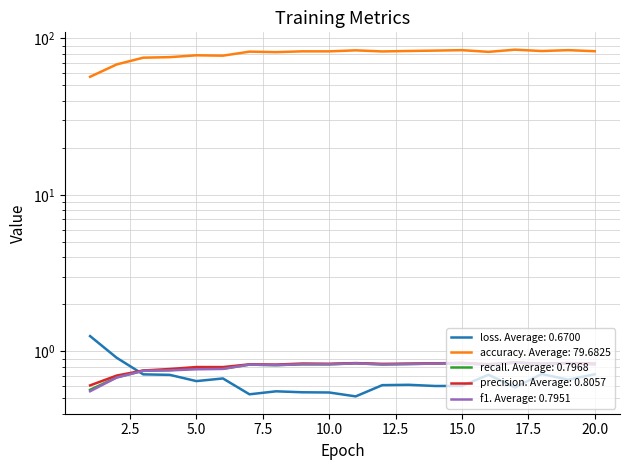

What is the maximum value shown in the chart?

84.7